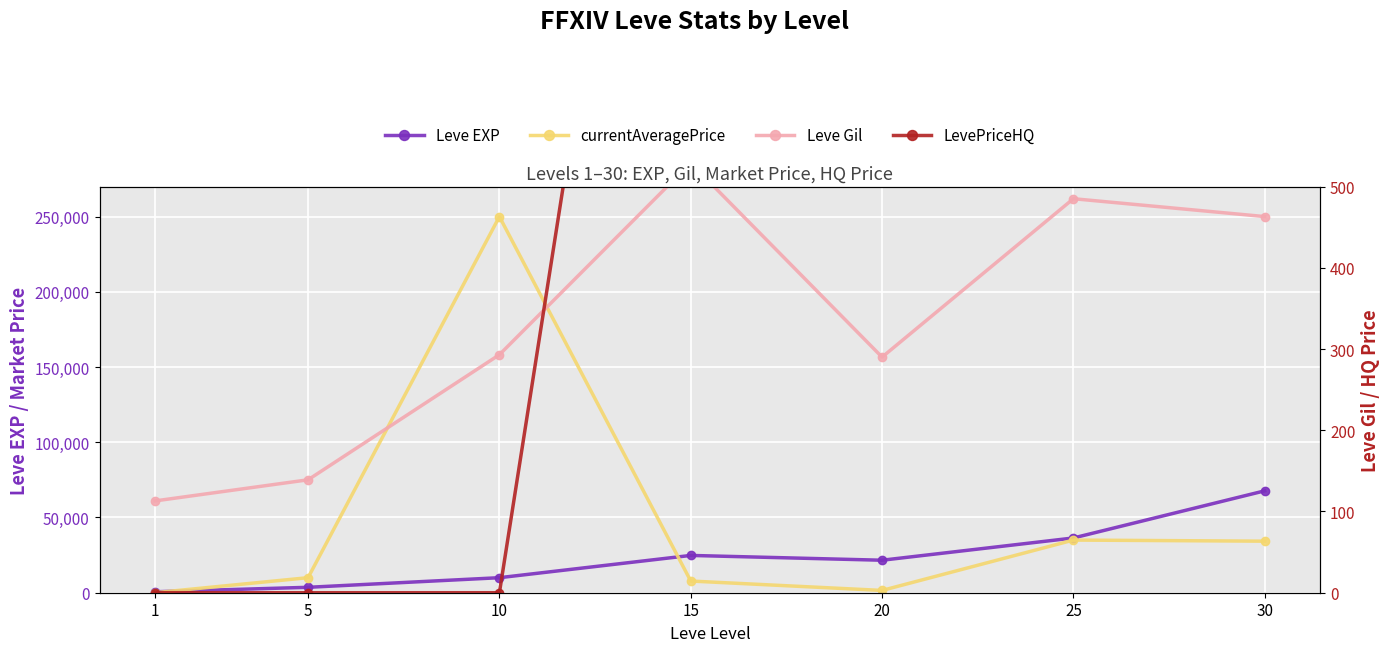

How many values in the LevePriceHQ series are below 1500?

3